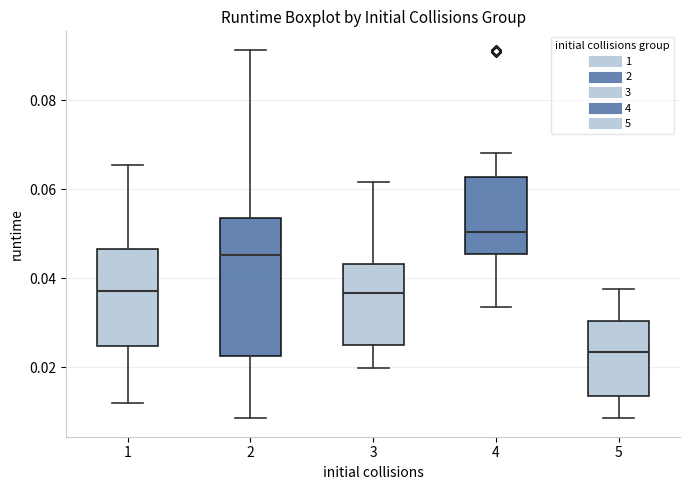

Reading left to right, transcribe this box plot: for each box, give where its median line is, the range the box spans, and where its two whiskers end, as read against the y-axis. The values are not printed on the chart, so give them approximately, as read against the axis.

1: median 0.038, box 0.024 to 0.046, whiskers 0.012 to 0.066
2: median 0.046, box 0.022 to 0.054, whiskers 0.008 to 0.092
3: median 0.036, box 0.026 to 0.044, whiskers 0.020 to 0.062
4: median 0.050, box 0.046 to 0.062, whiskers 0.034 to 0.068
5: median 0.024, box 0.014 to 0.030, whiskers 0.008 to 0.038